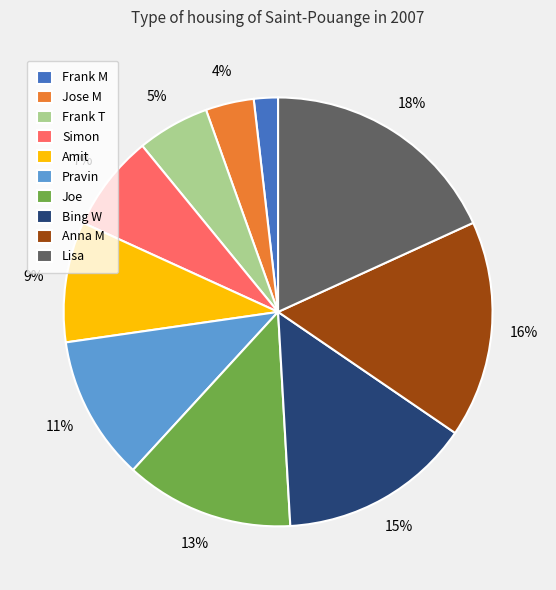

Which has a higher value, Amit or Joe?

Joe